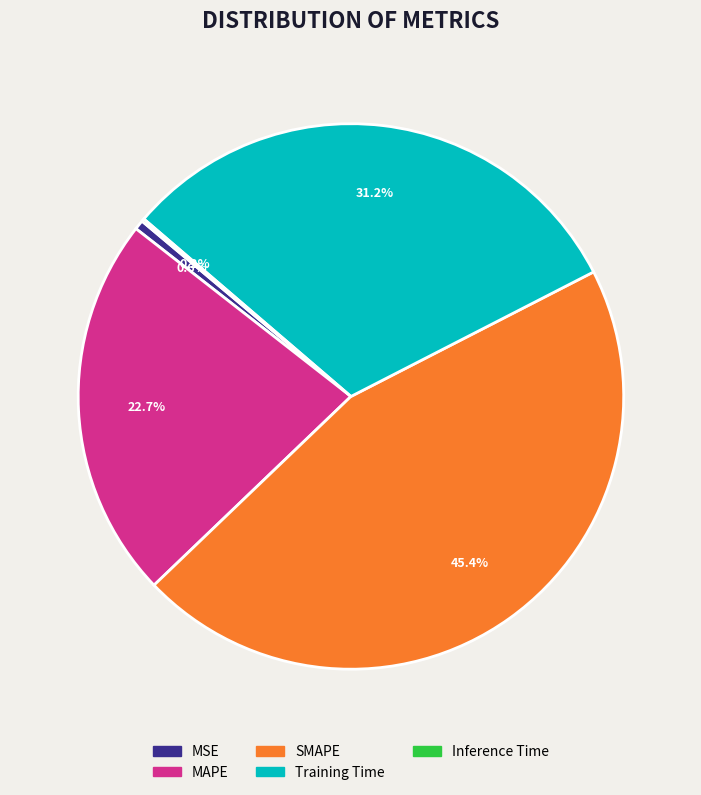

Approximately how many times larger is the value at MAPE compared to Training Time?

0.7